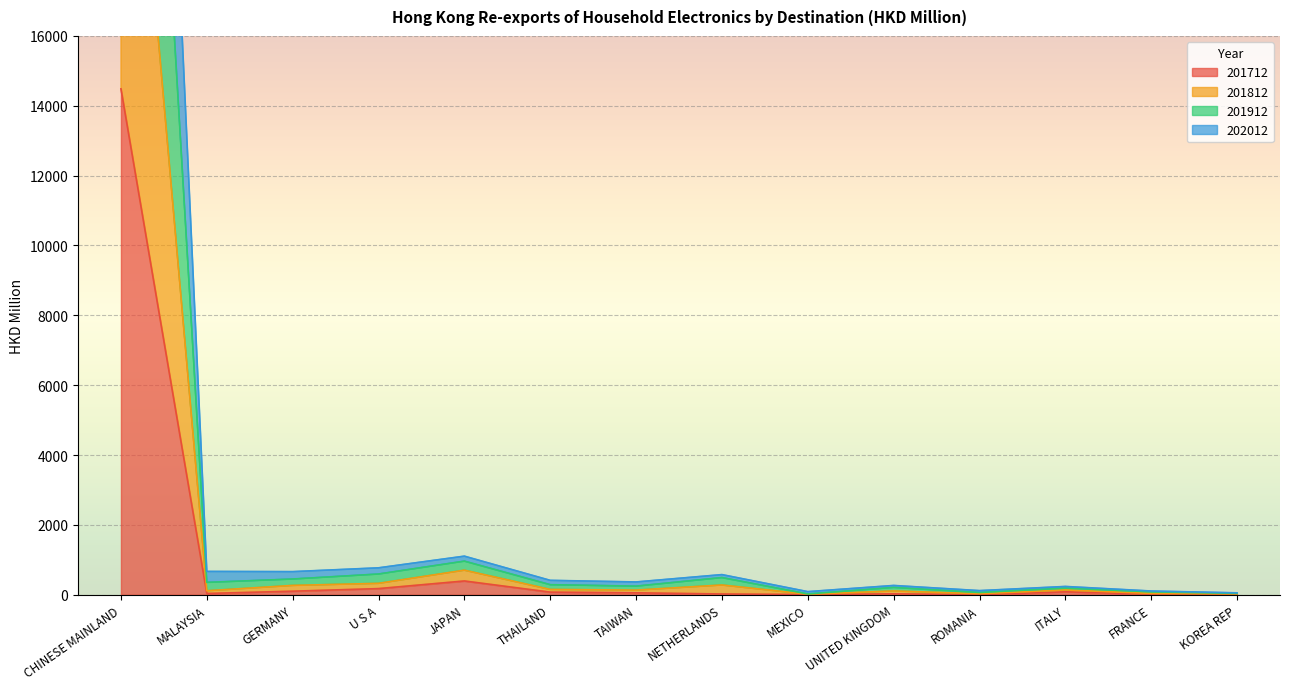

At which label is 201712 closest to 7243?

JAPAN